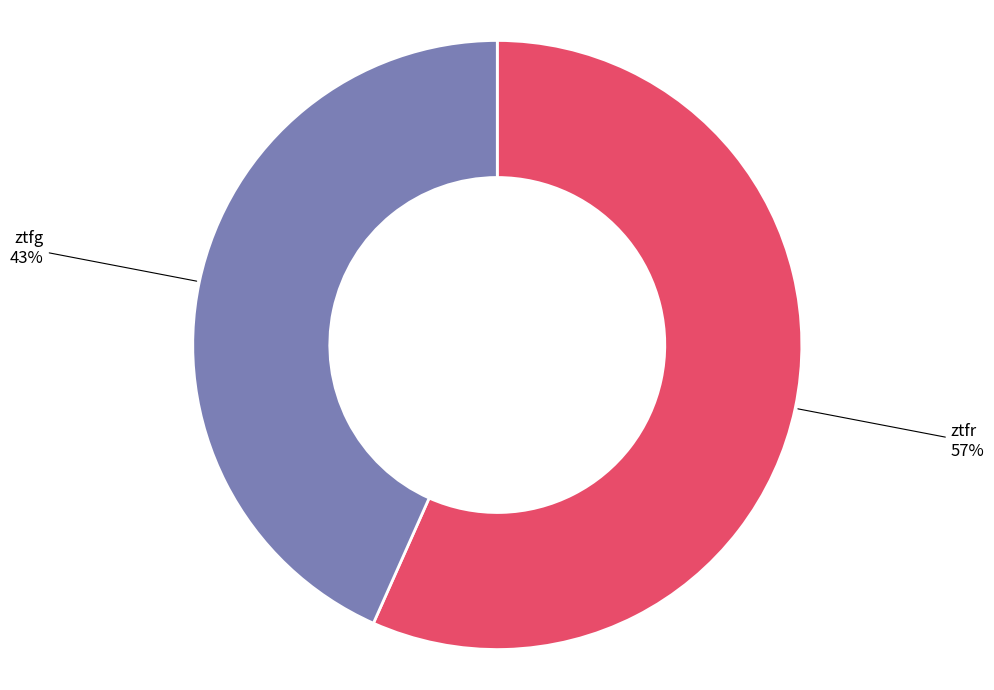

Between ztfr and ztfg, which is larger?

ztfr